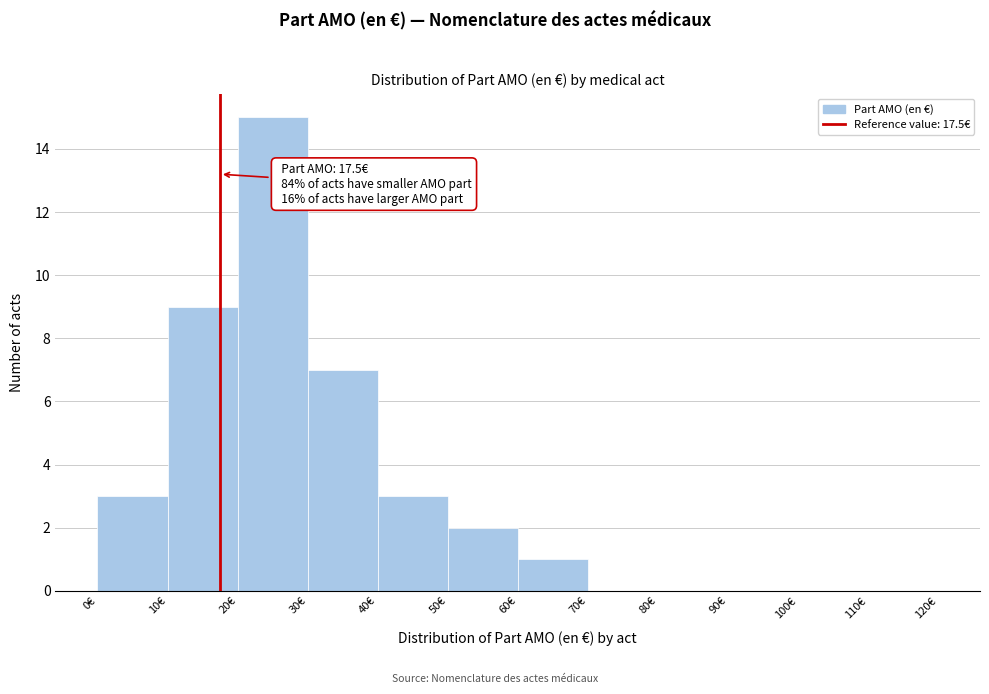

Over which range of the x-axis is the bar tallest?

20 to 30